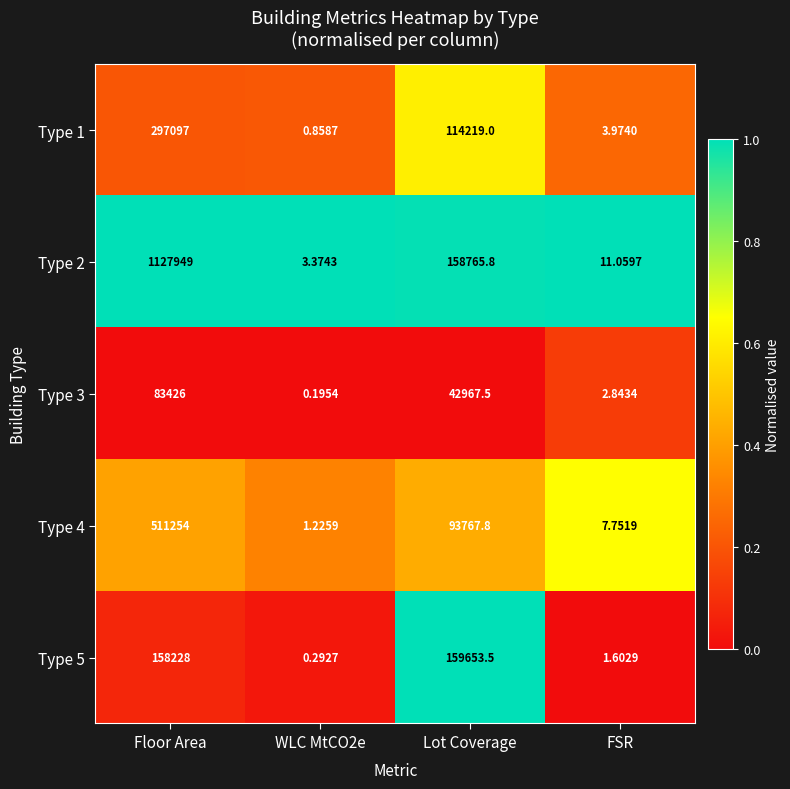

At which category is the sum across all series the highest?

Floor Area